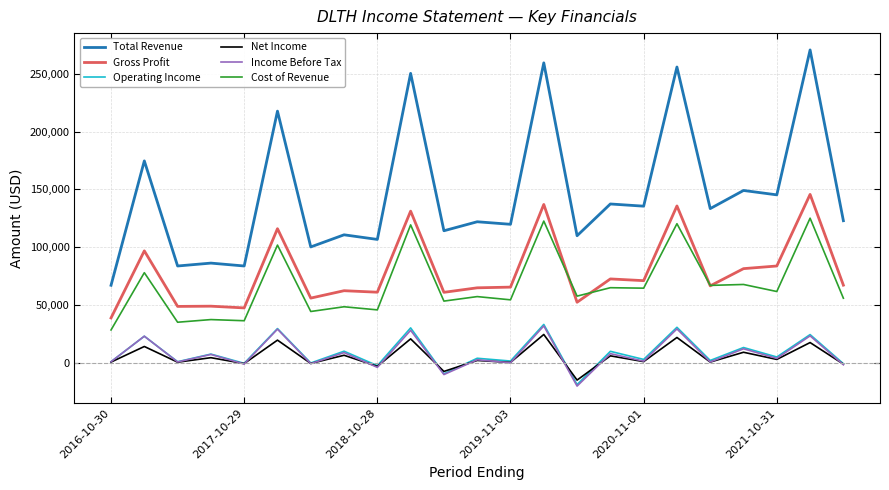

What is the greatest value displayed?

270800